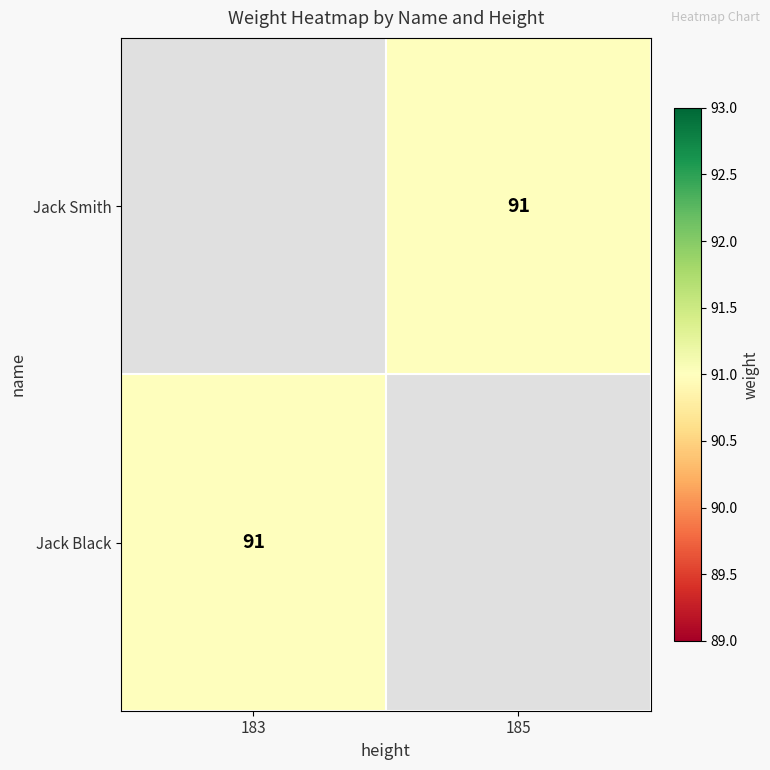

What value does the Jack Black series have at 183?

91.0